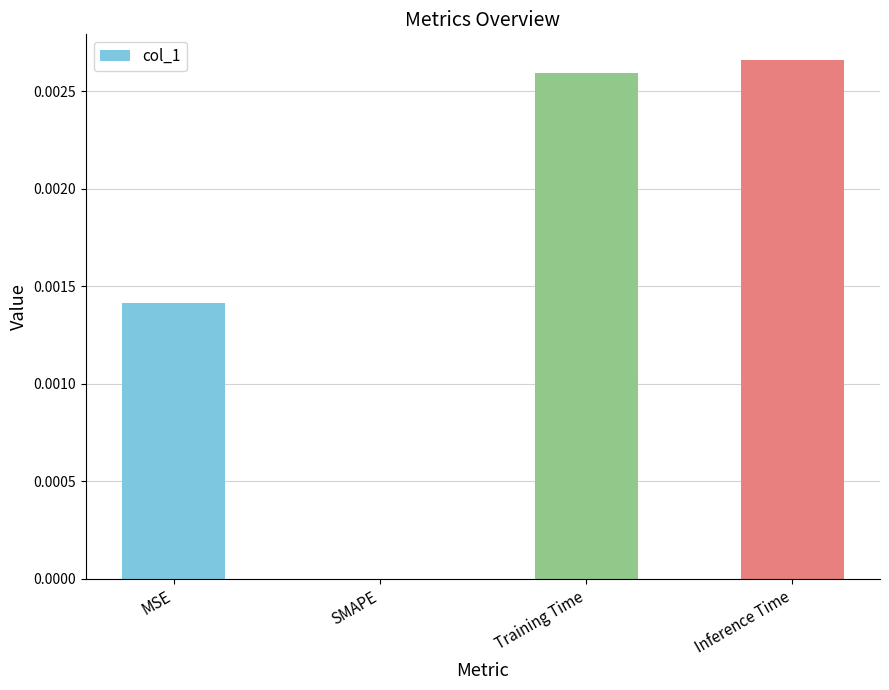

Which has a higher value, MSE or Training Time?

Training Time